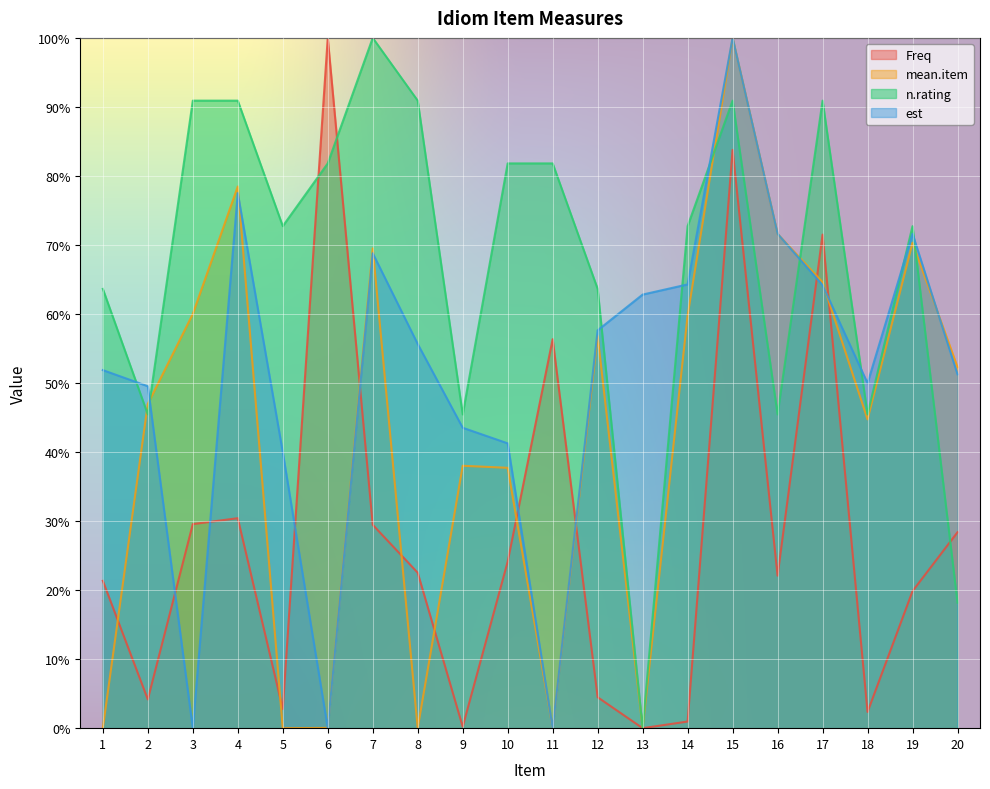

At which label is mean.item closest to 50?

20